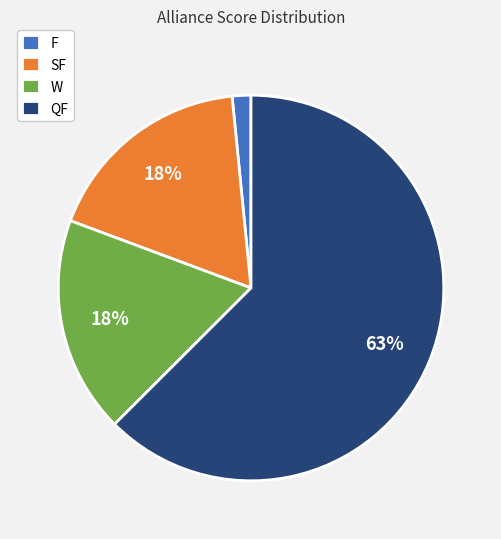

Approximately how many times larger is the value at W compared to QF?

0.3